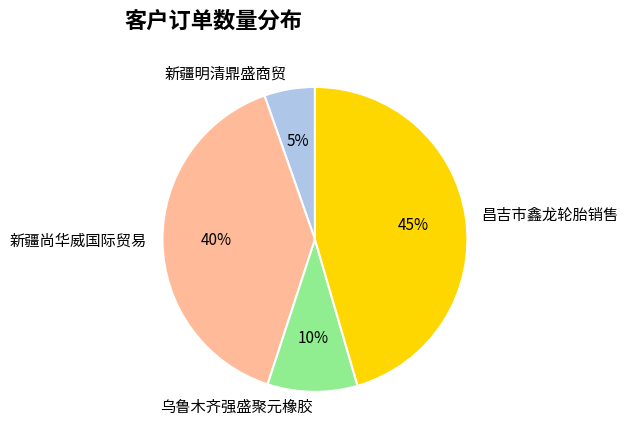

To the nearest percent, what is the average slice percentage?

25%